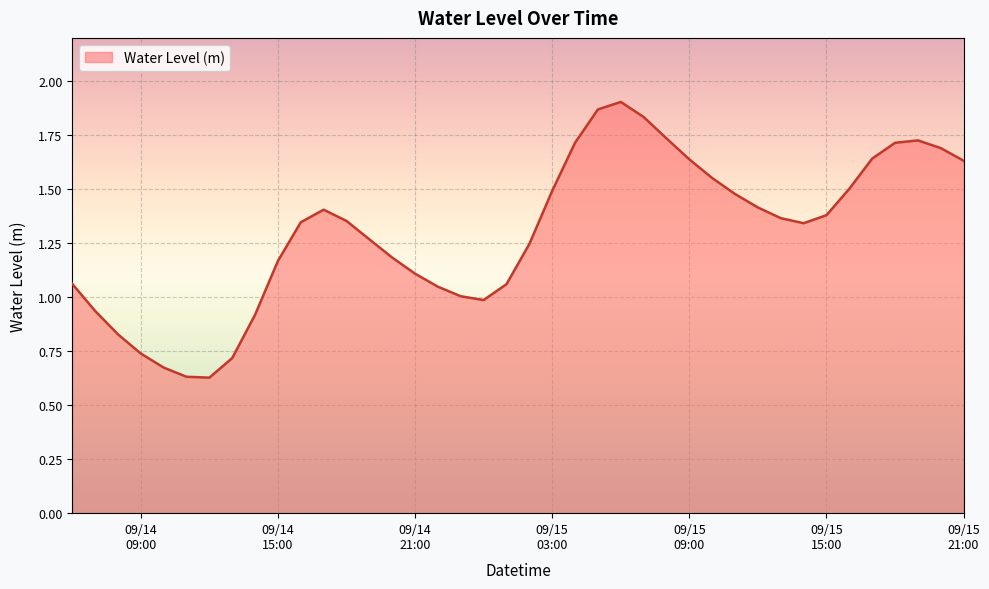

Rank the categories by value from highest to lowest.

2025-09-15 06:00:00, 2025-09-15 05:00:00, 2025-09-15 07:00:00, 2025-09-15 08:00:00, 2025-09-15 19:00:00, 2025-09-15 04:00:00, 2025-09-15 18:00:00, 2025-09-15 20:00:00, 2025-09-15 17:00:00, 2025-09-15 09:00:00, 2025-09-15 21:00:00, 2025-09-15 10:00:00, 2025-09-15 16:00:00, 2025-09-15 03:00:00, 2025-09-15 11:00:00, 2025-09-15 12:00:00, 2025-09-14 17:00:00, 2025-09-15 15:00:00, 2025-09-15 13:00:00, 2025-09-14 18:00:00, 2025-09-14 16:00:00, 2025-09-15 14:00:00, 2025-09-14 19:00:00, 2025-09-15 02:00:00, 2025-09-14 20:00:00, 2025-09-14 15:00:00, 2025-09-14 21:00:00, 2025-09-14 06:00:00, 2025-09-15 01:00:00, 2025-09-14 22:00:00, 2025-09-14 23:00:00, 2025-09-15 00:00:00, 2025-09-14 07:00:00, 2025-09-14 14:00:00, 2025-09-14 08:00:00, 2025-09-14 09:00:00, 2025-09-14 13:00:00, 2025-09-14 10:00:00, 2025-09-14 11:00:00, 2025-09-14 12:00:00